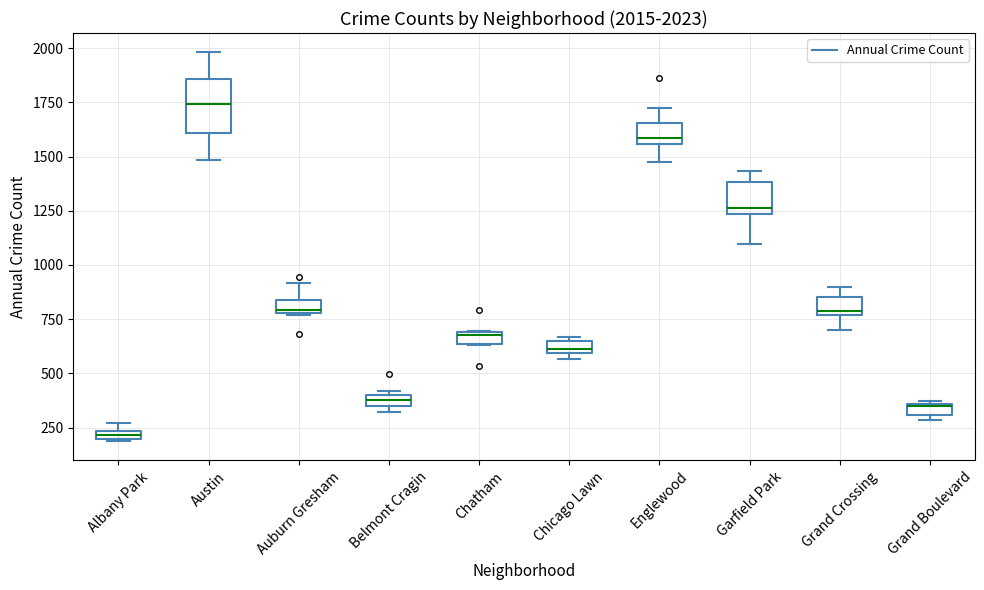

Which box is the tallest, from its lower edge to its upper edge?

Austin